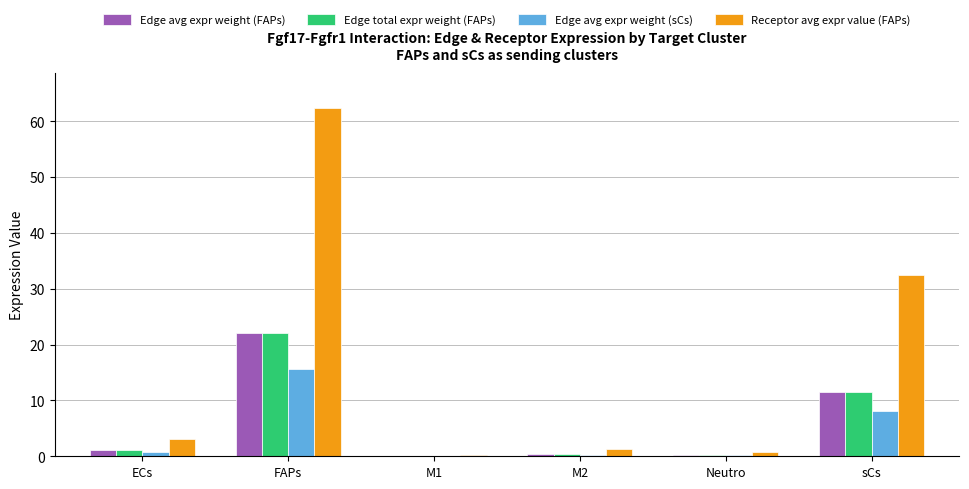

What value does the Edge avg expr weight (sCs) series have at FAPs?

15.6